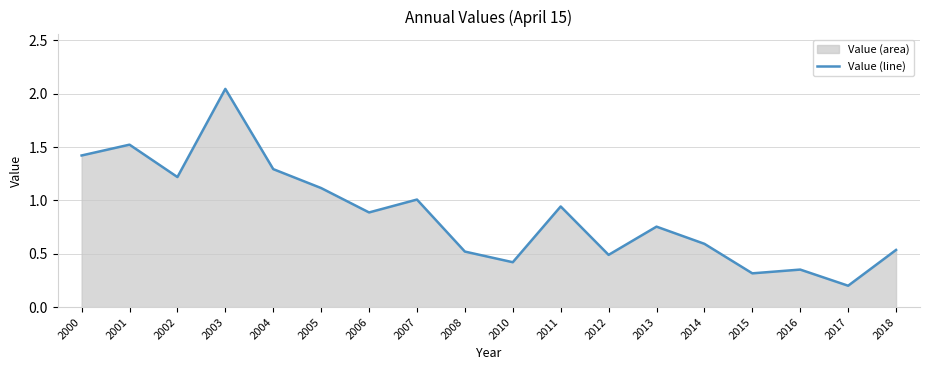

At which category does the chart reach its minimum across all series?

2017